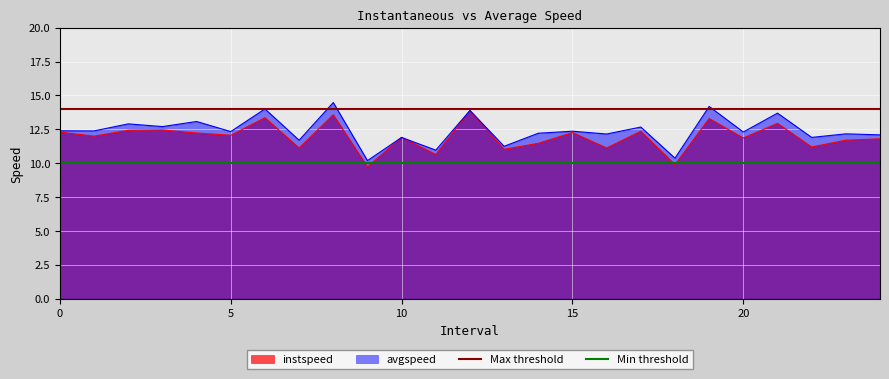

What is the sum of all Max threshold values?

28